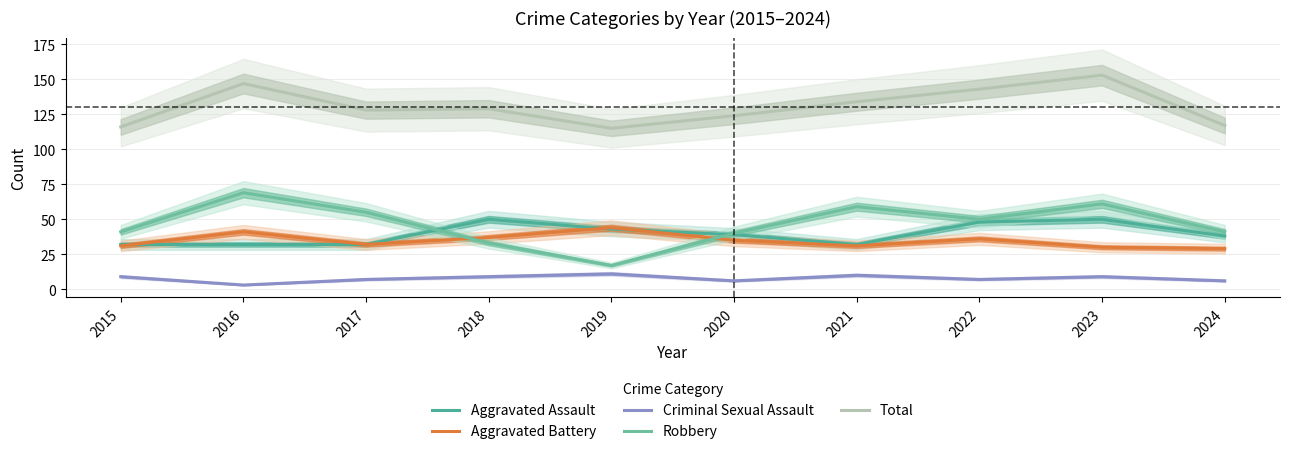

At how many categories does at least one series exceed 142?

3